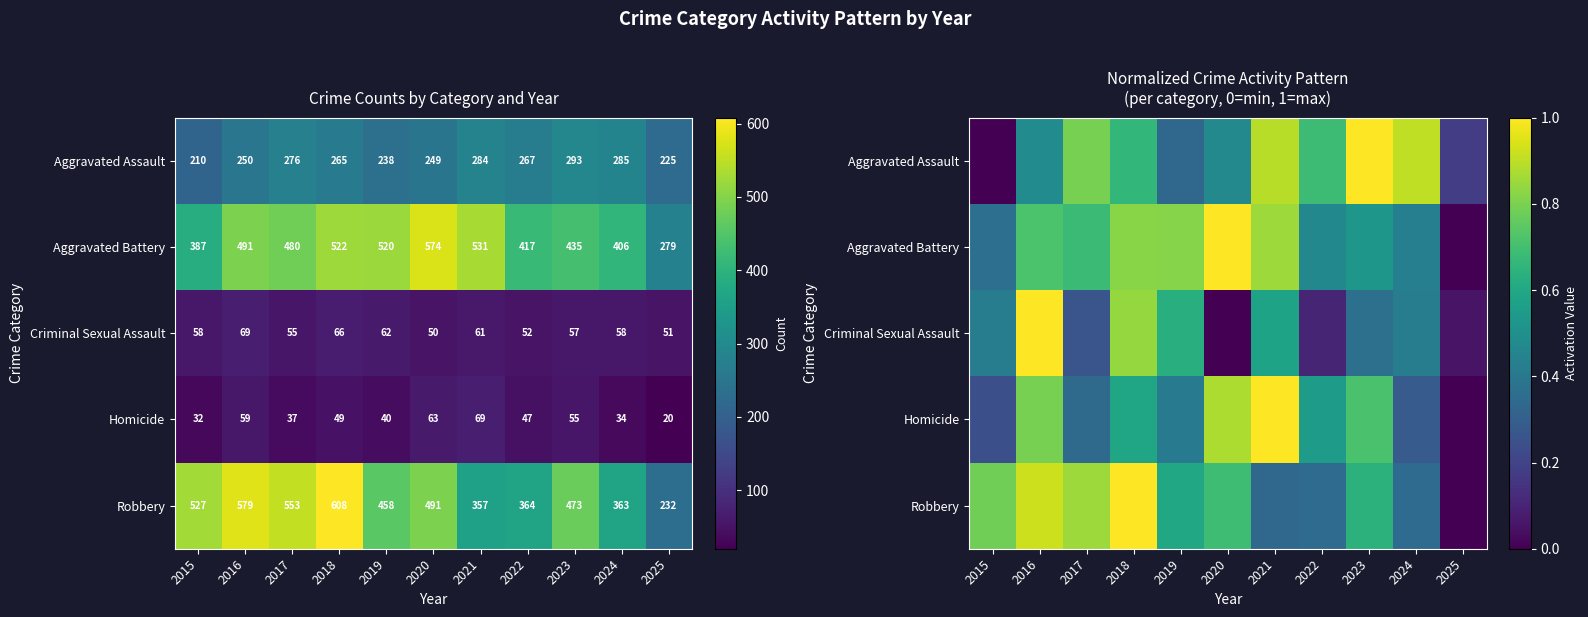

Count the Aggravated Battery values in the range 0 to 1.

11